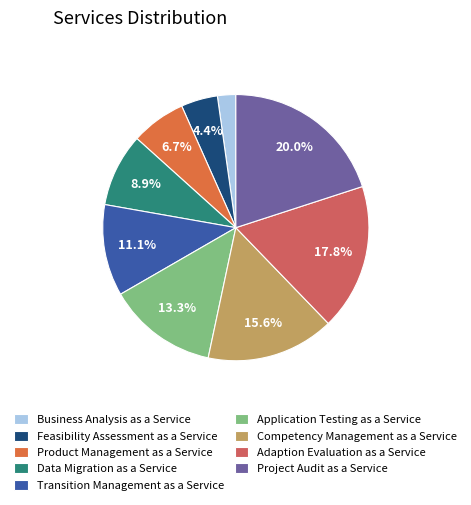

Which slice is the largest?

Project Audit as a Service